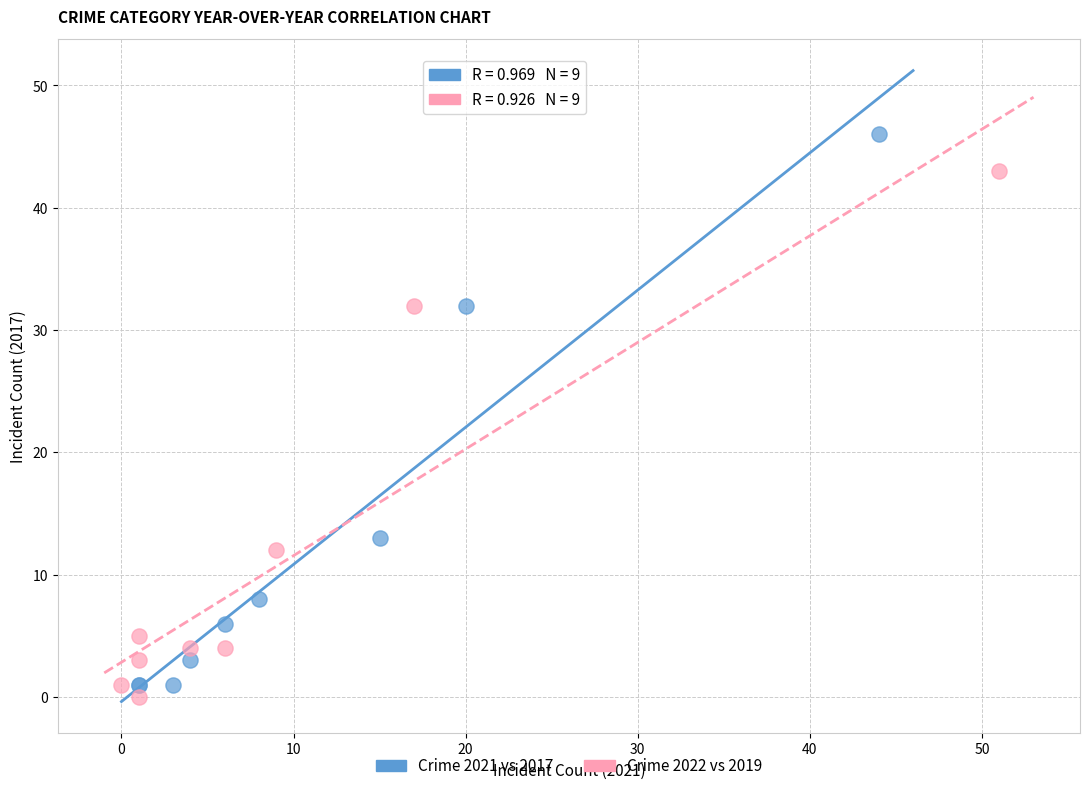

Which series reaches the maximum Y coordinate?

Crime 2021 vs 2017